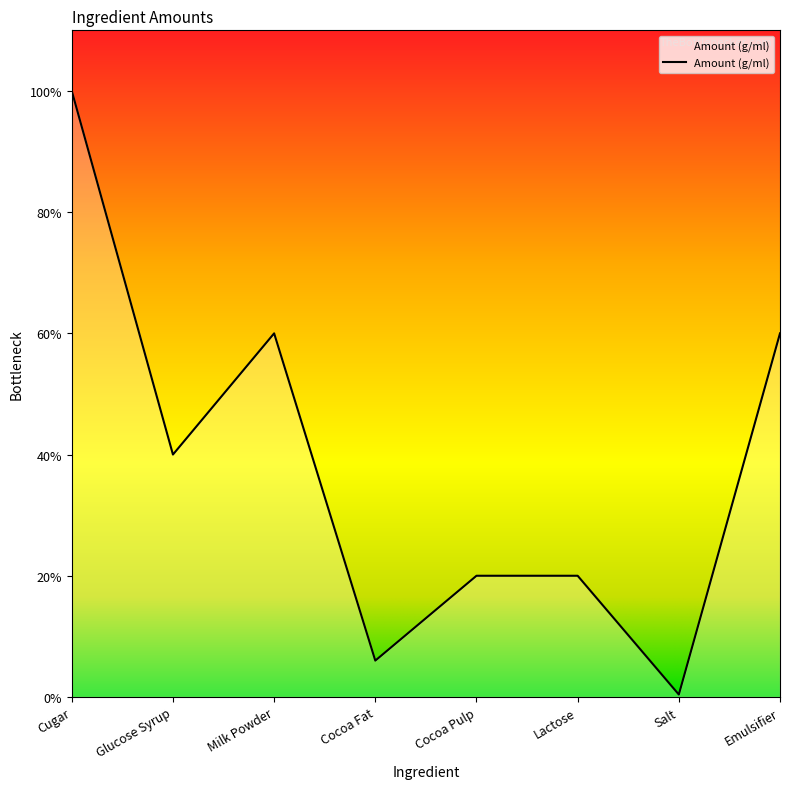

Does the chart display data point markers on the line(s)?

No